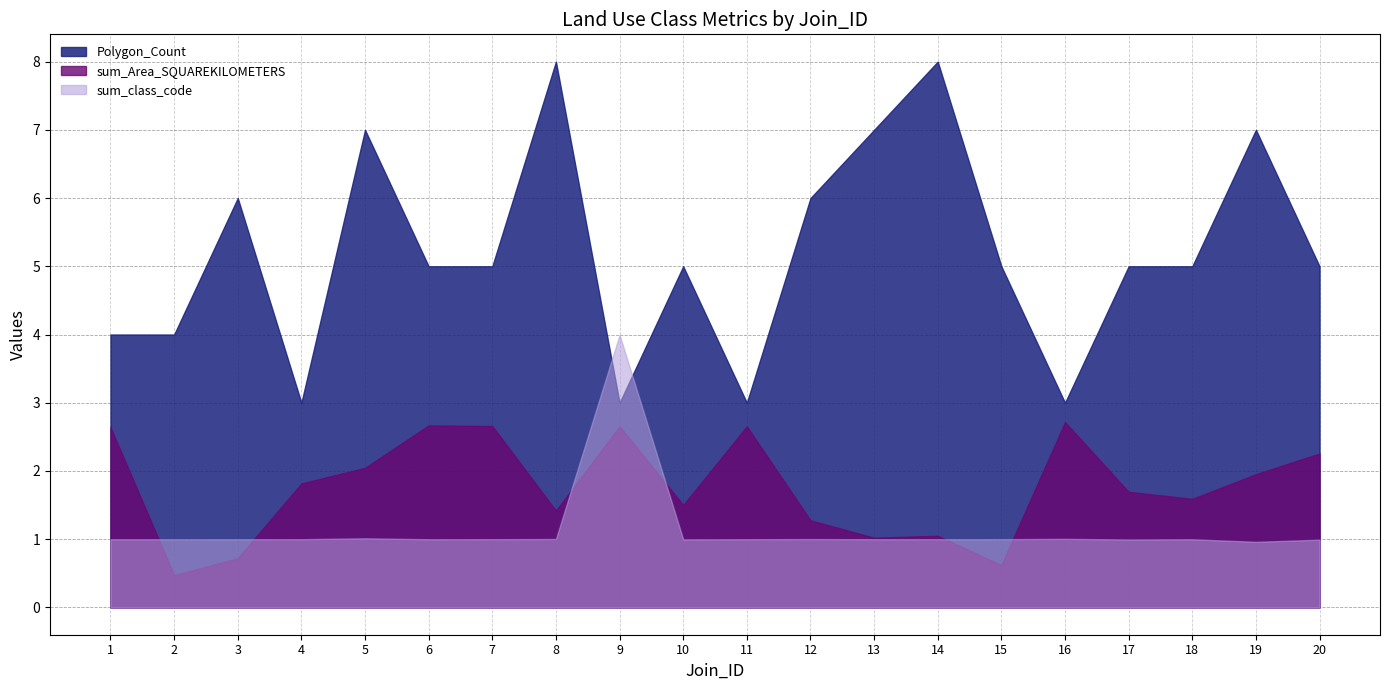

Rank the series at 19 from lowest to highest value.

sum_class_code, sum_Area_SQUAREKILOMETERS, Polygon_Count